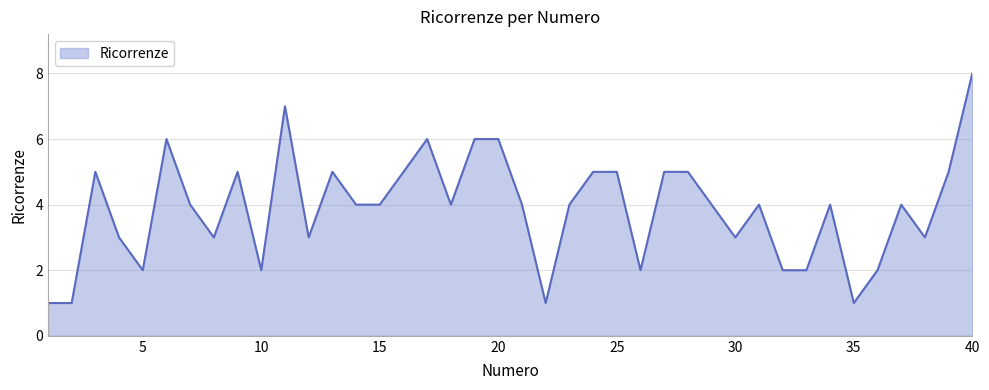

Does the chart display data point markers on the line(s)?

No